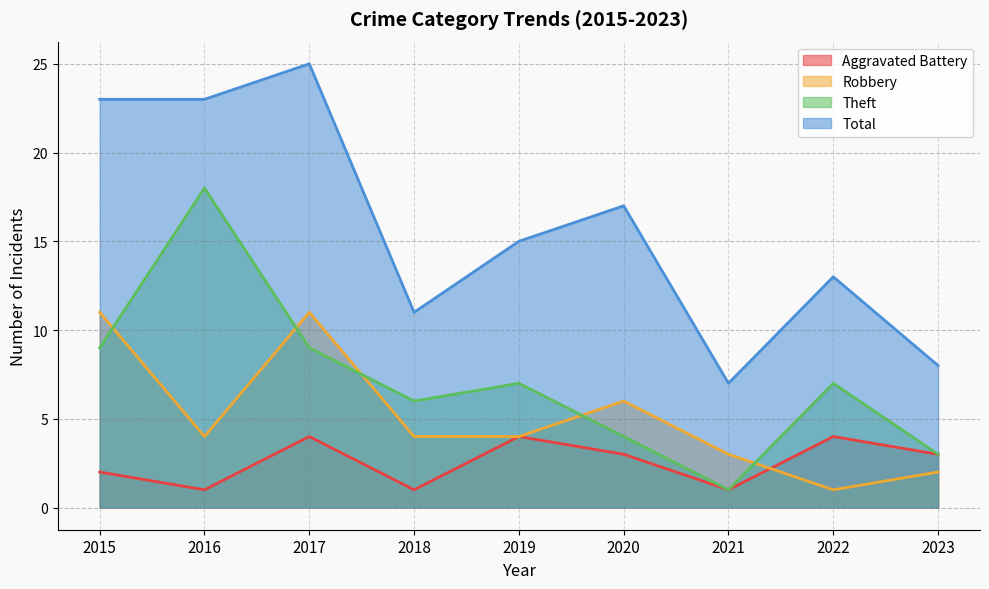

Does the chart have visible grid lines?

Yes